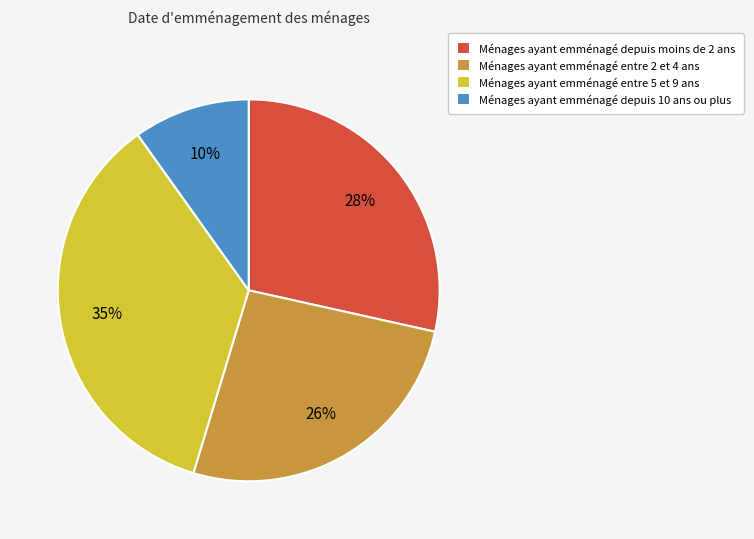

Which slice is the largest?

Ménages ayant emménagé entre 5 et 9 ans